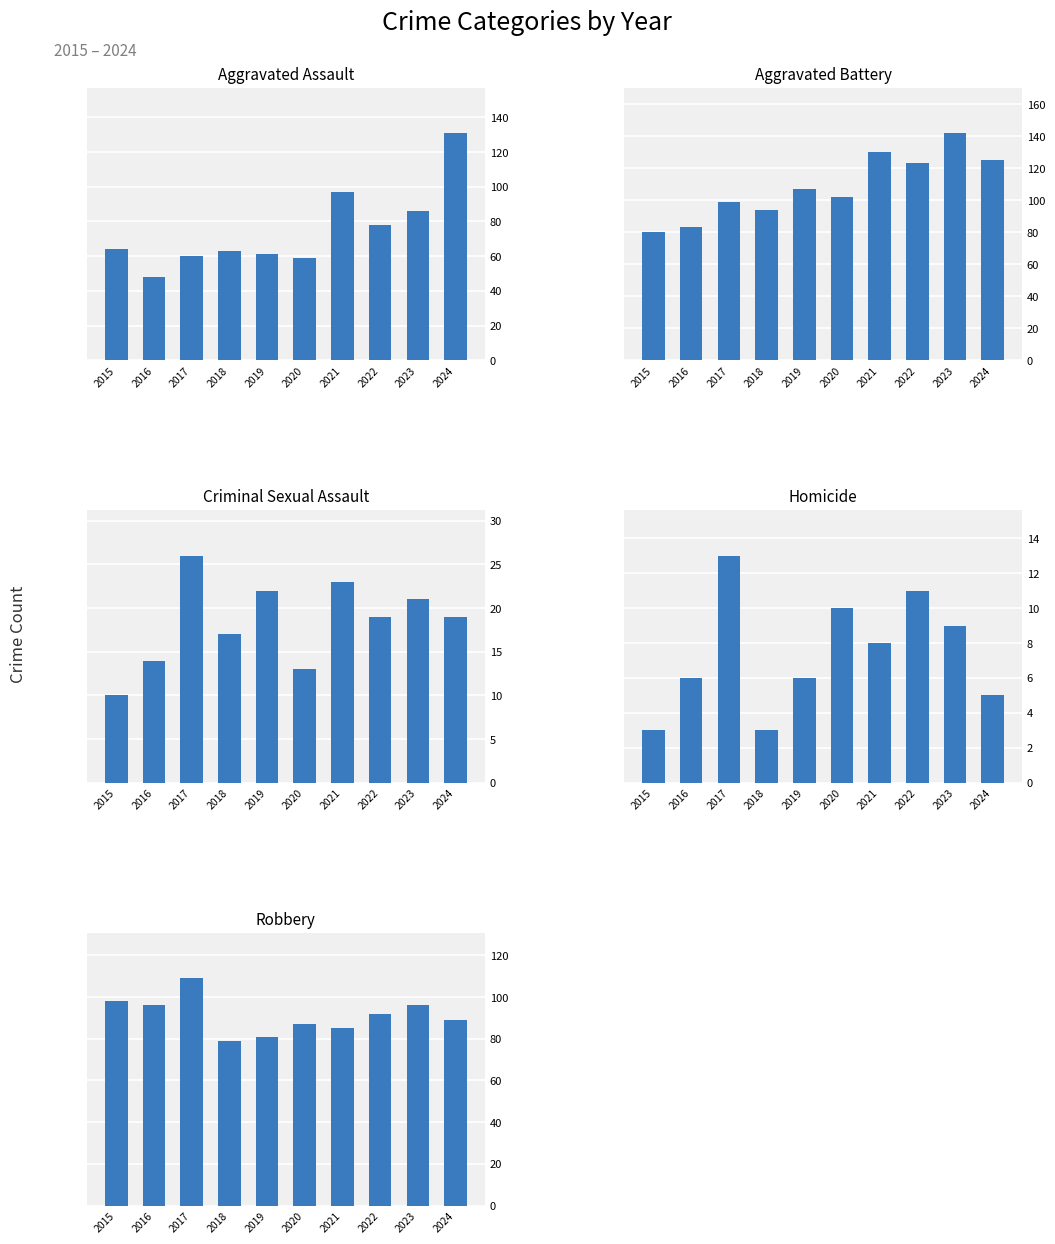

At which label does Homicide first exceed 8?

2017